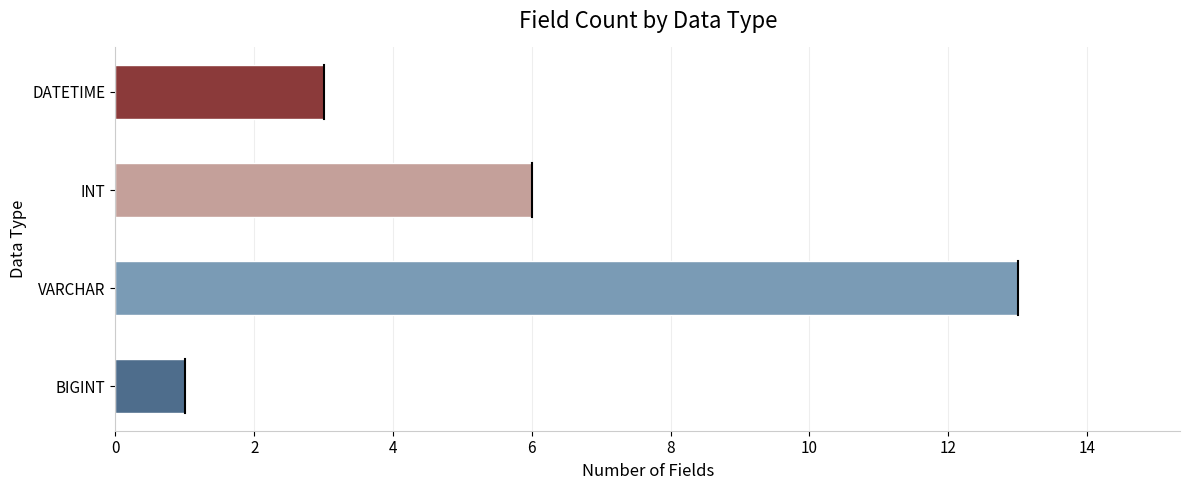

True or false: the data shows 13 at VARCHAR.

True